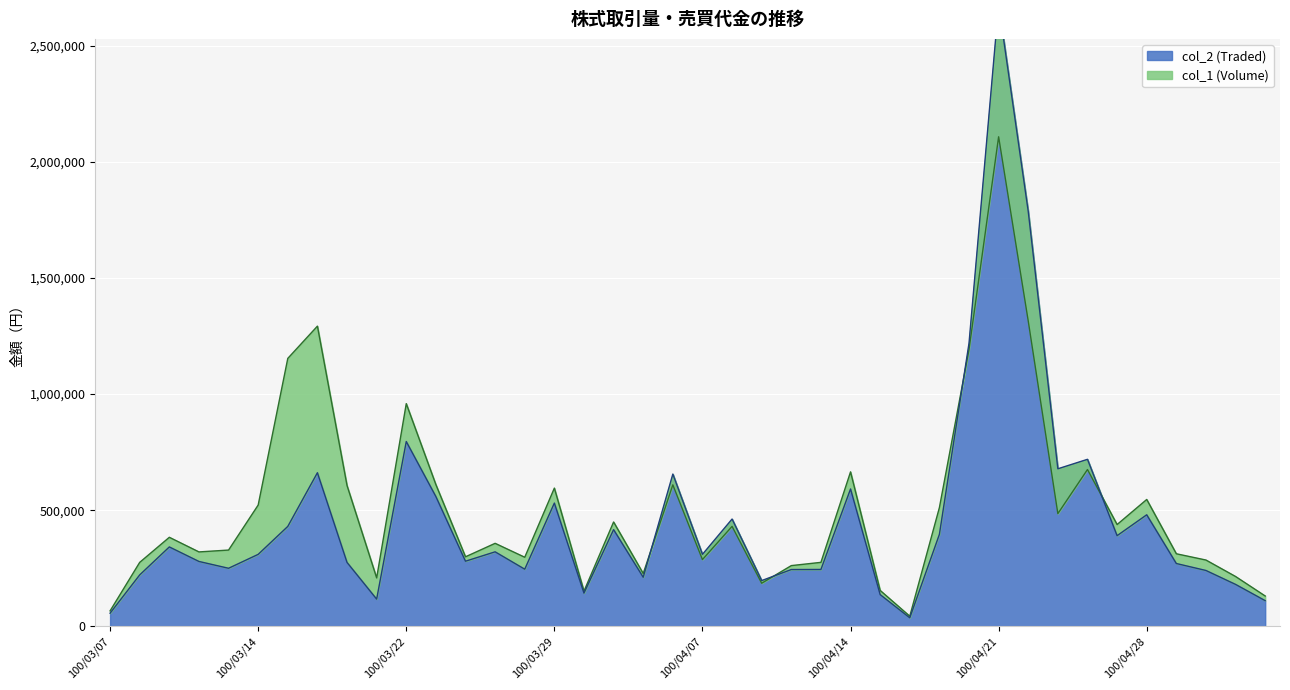

How many data points in col_2 (Traded) are above 309540?

19